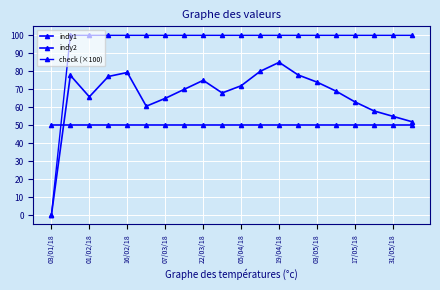

What is the maximum value for check (×100)?

100.0